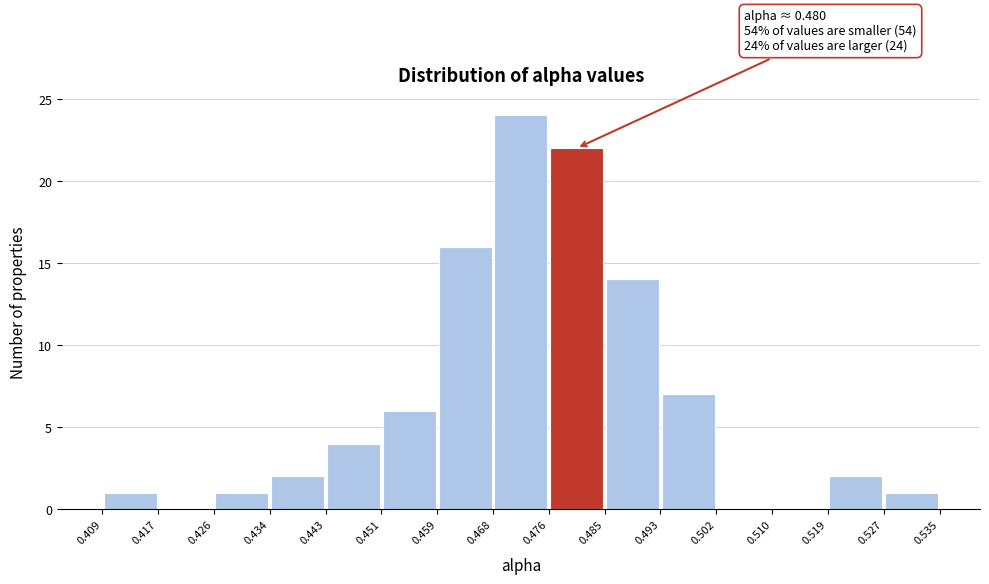

Over which range of the x-axis is the bar tallest?

0.468 to 0.476